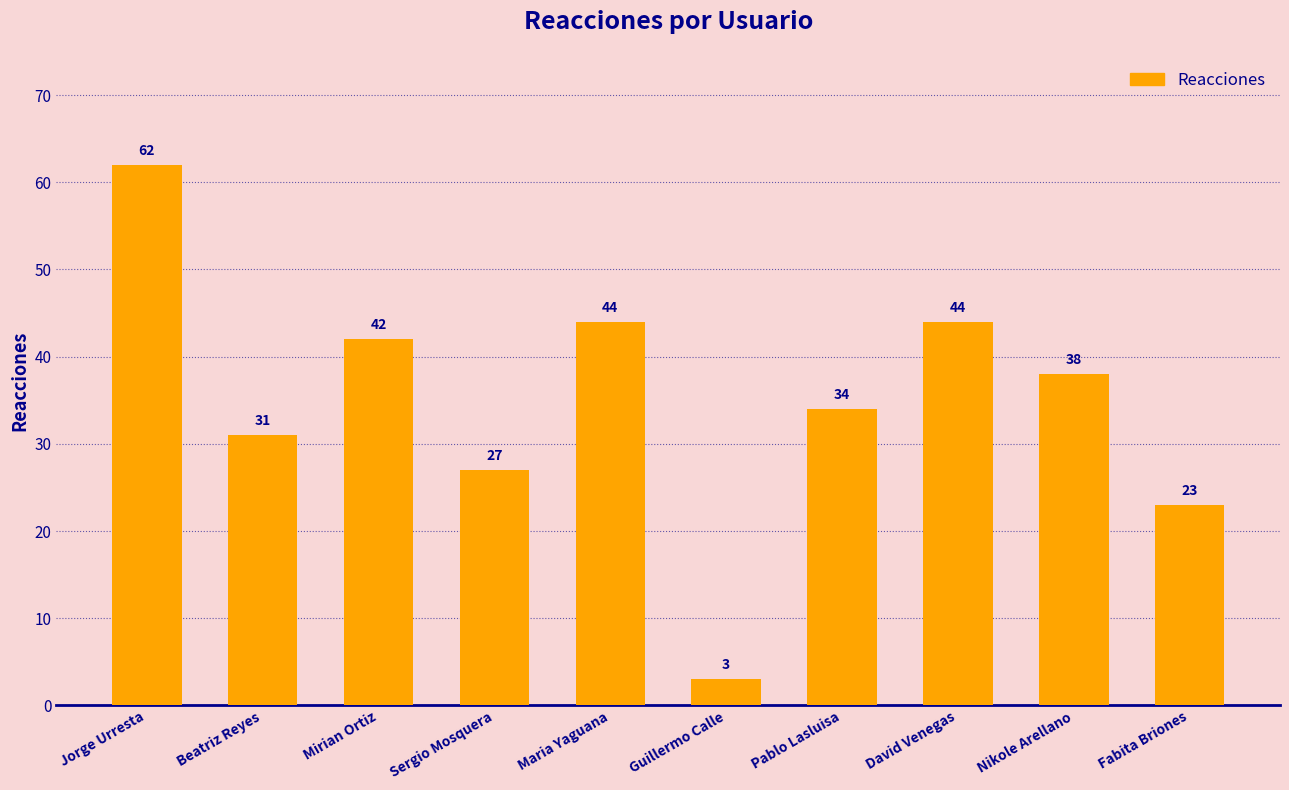

How many data points are less than 38?

5